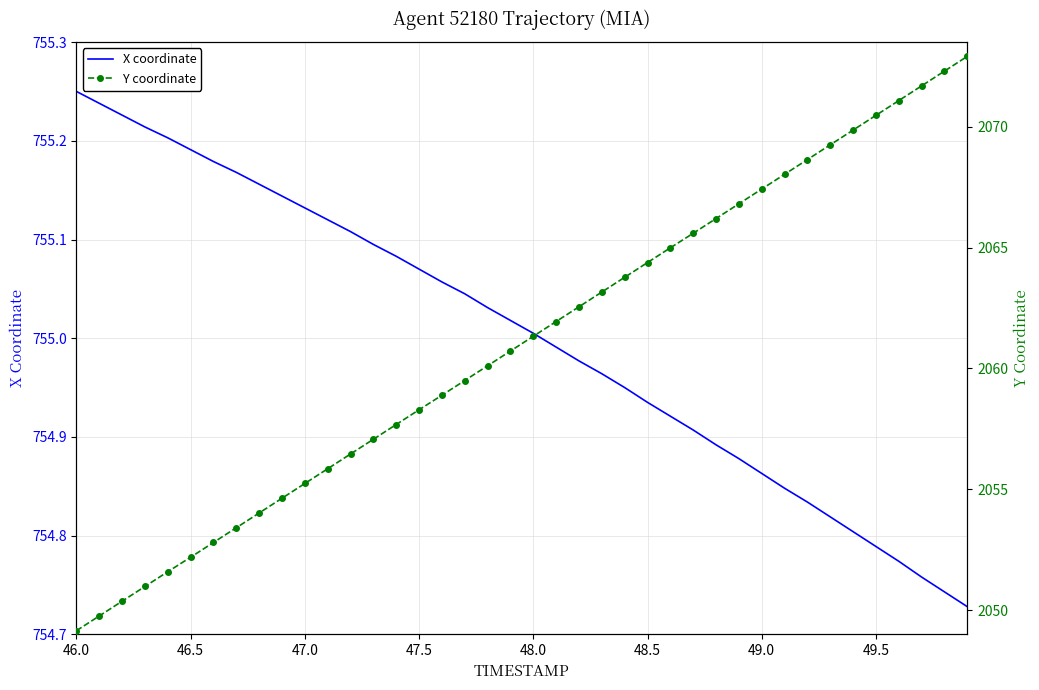

At which label does X coordinate reach its peak?

46.0